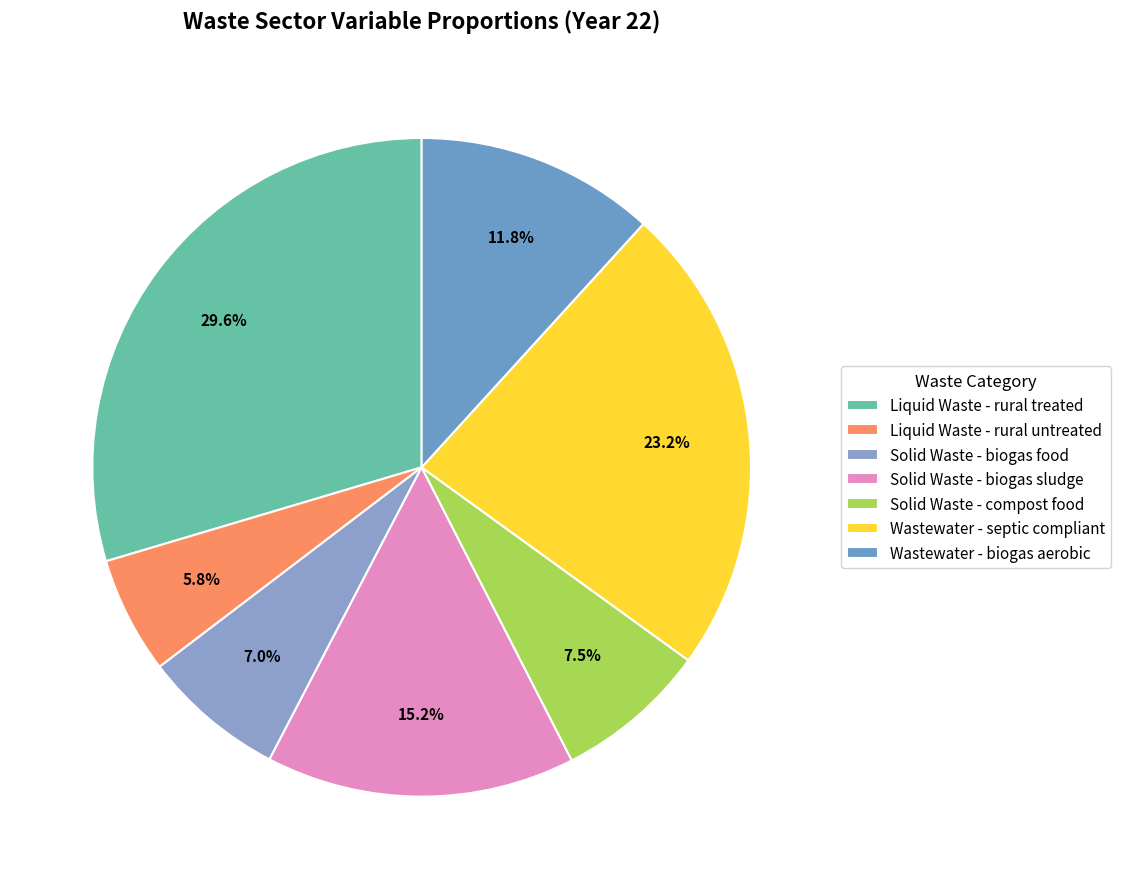

What percentage do Wastewater - septic compliant and Liquid Waste - rural untreated together represent?

29.0%